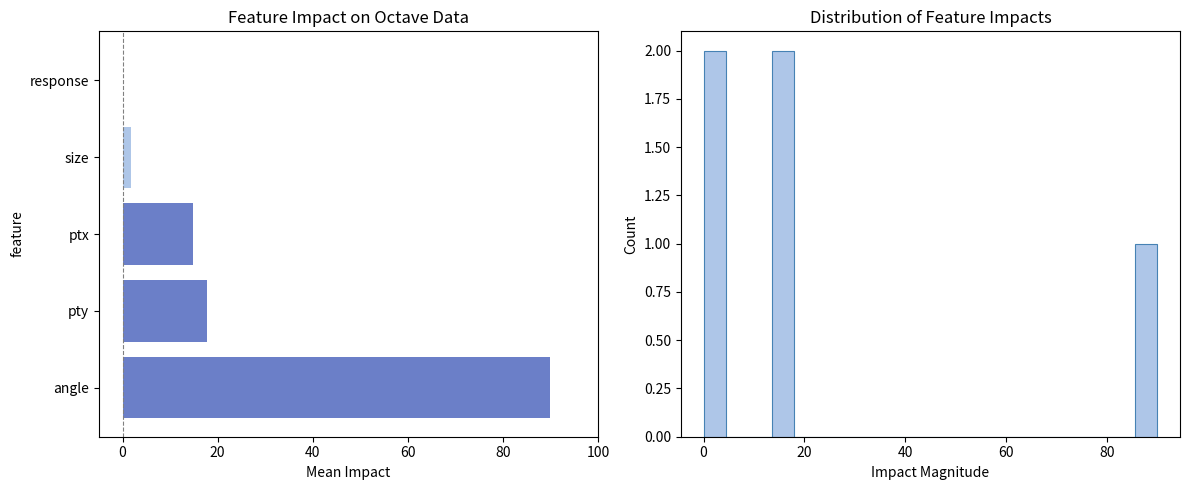

What is the difference between the maximum and minimum values?

90.0